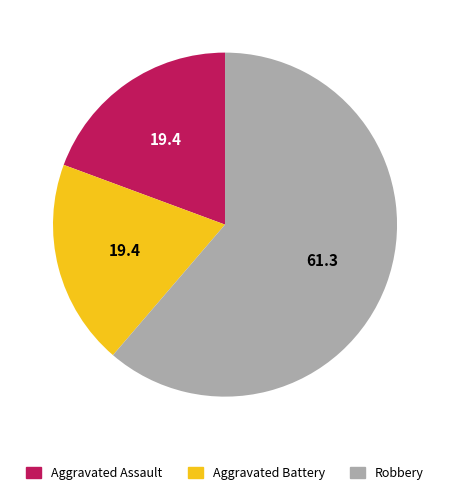

Which slice is the largest?

Robbery